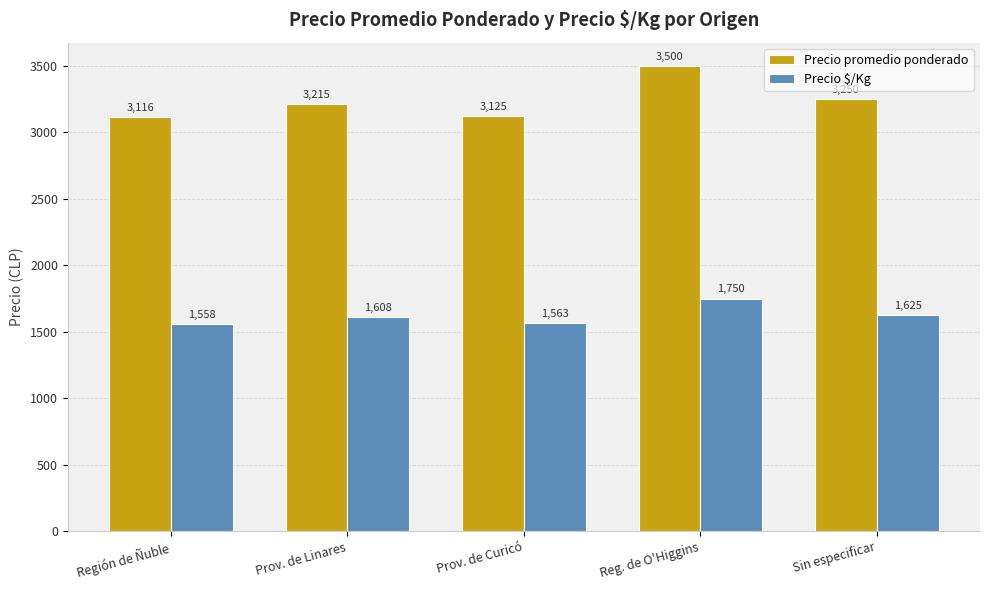

Rank the categories by Precio promedio ponderado value from highest to lowest.

Reg. de O'Higgins, Sin especificar, Prov. de Linares, Prov. de Curicó, Región de Ñuble